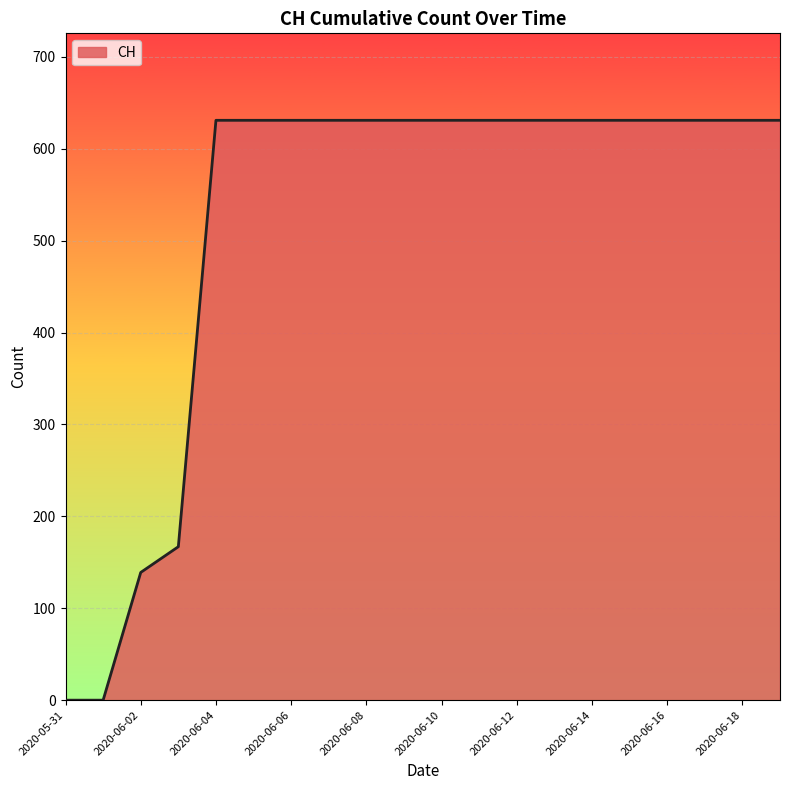

What is the greatest value displayed?

631